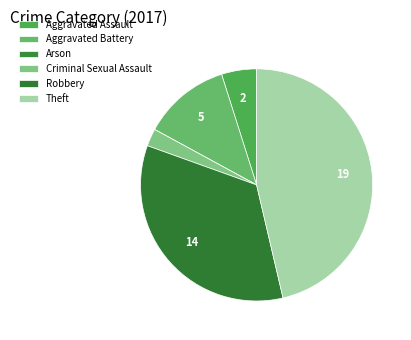

How many segments does this pie chart have?

6